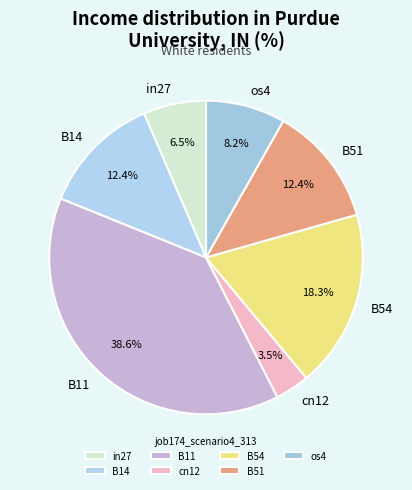

To the nearest percent, what is the difference between the largest and smallest slice percentages?

35%